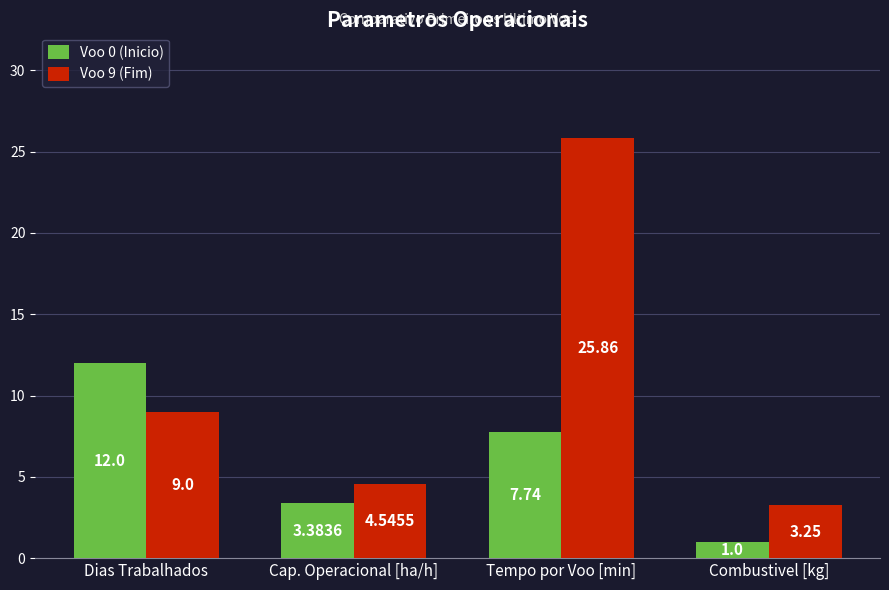

At which label does Voo 9 (Fim) reach its minimum?

Combustivel [kg]